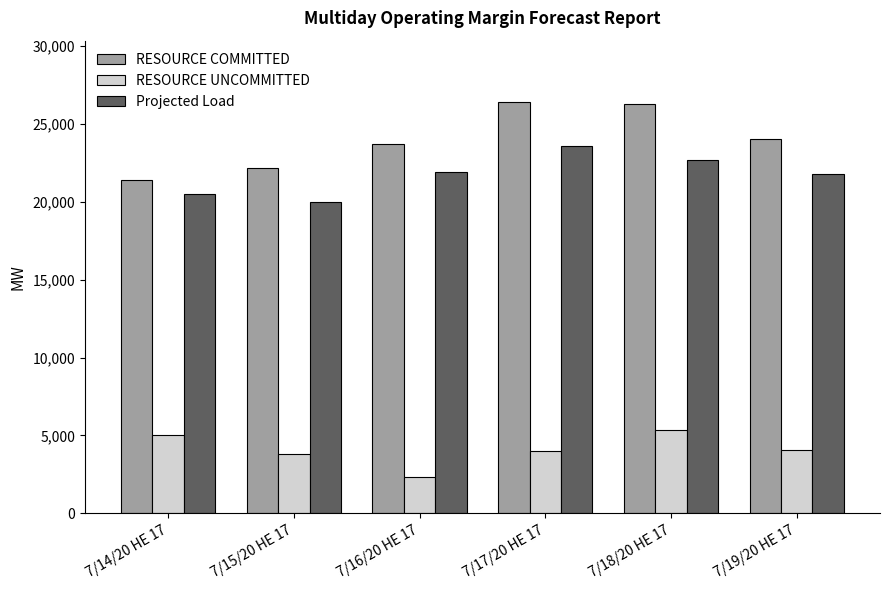

What is the sum of all RESOURCE UNCOMMITTED values?

24620.1